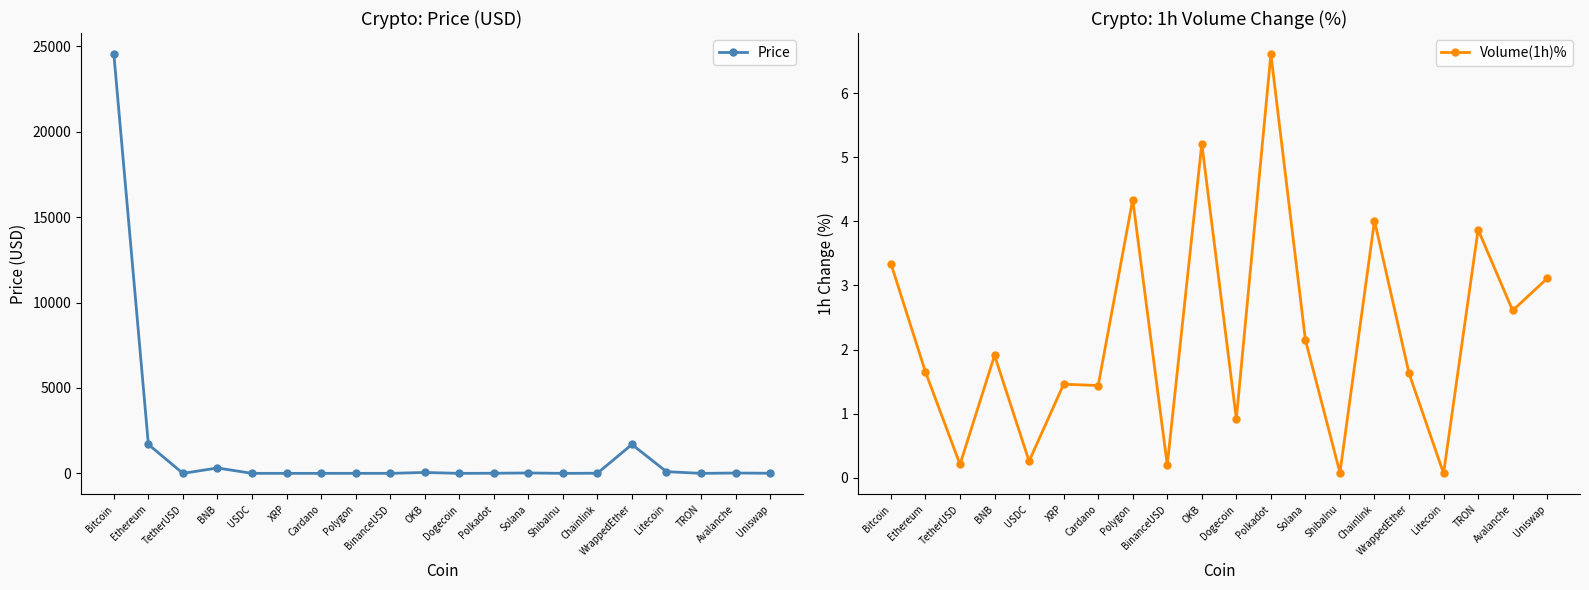

How many values in the Volume(1h)% series exceed 1?

14